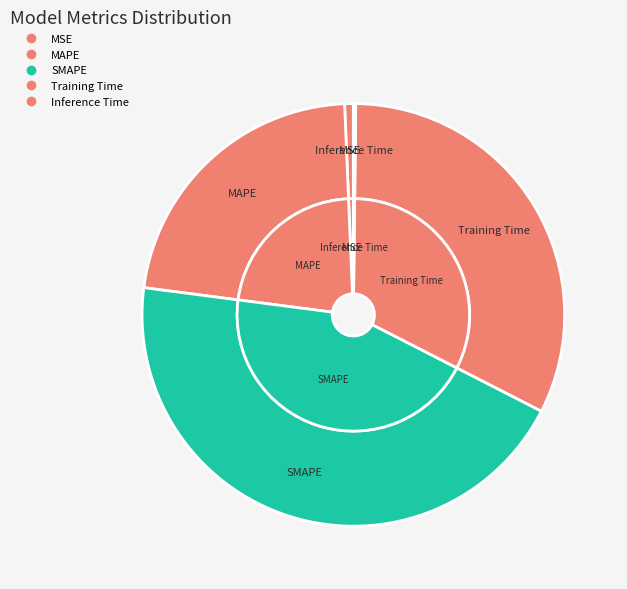

Rank the categories by value from highest to lowest.

SMAPE, Training Time, MAPE, MSE, Inference Time